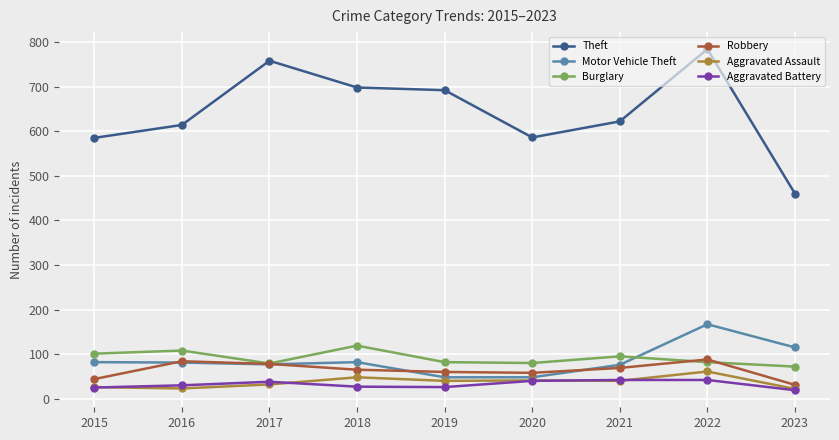

What is the sum of the Aggravated Battery values at 2020 and 2016?

70